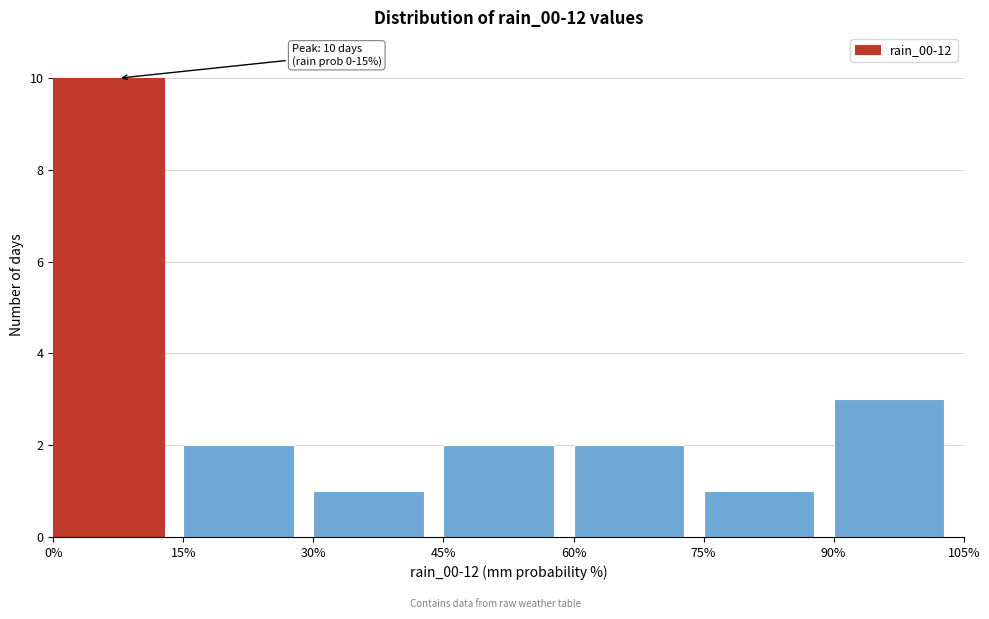

Which range on the x-axis has the tallest bar?

0% to 15%